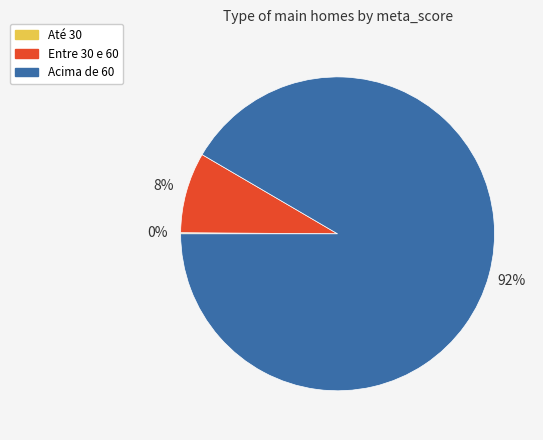

Which category has the biggest portion of the pie?

Acima de 60